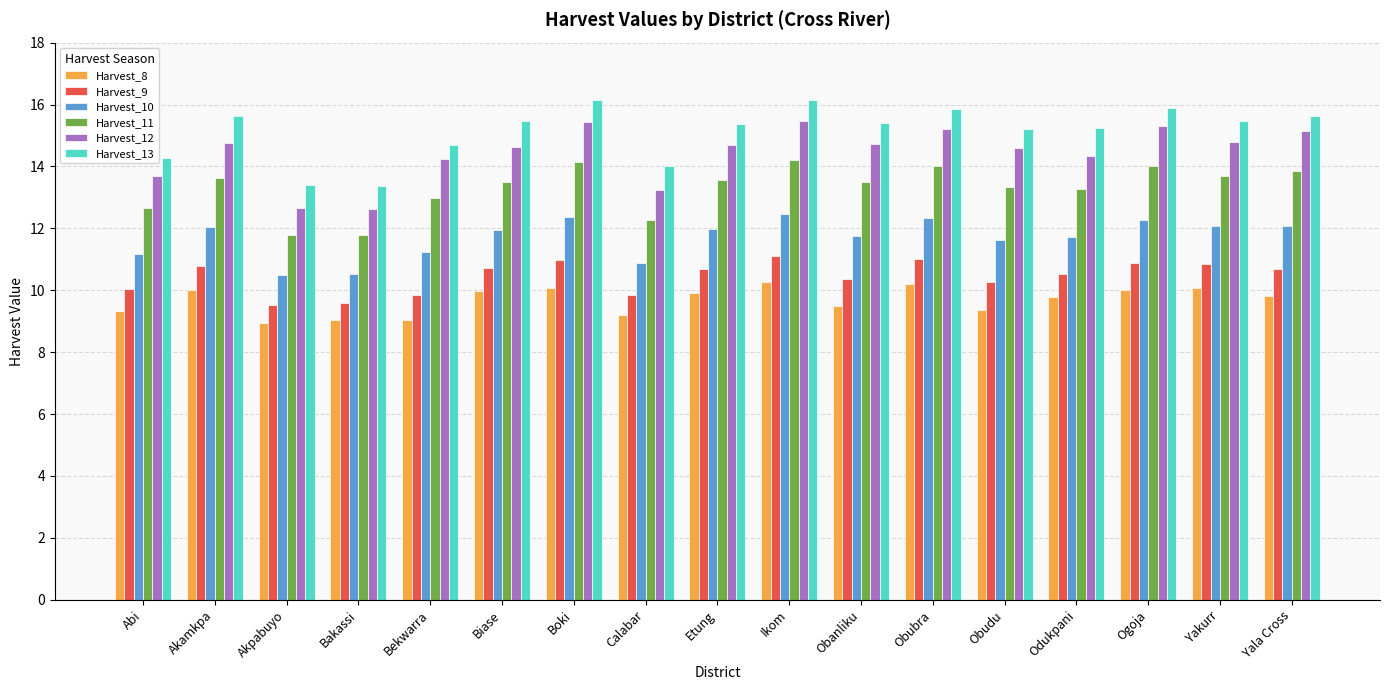

What is the value of the Harvest_9 bar at the 4th from the left?

9.6